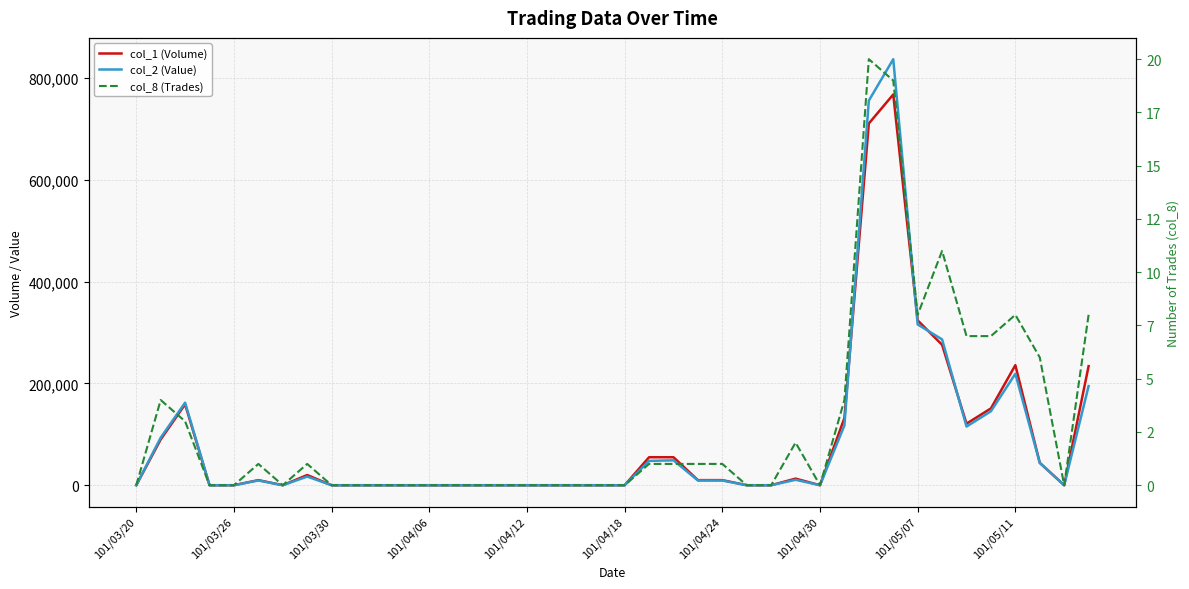

What is the approximate value of col_2 (Value) at 29, to the nearest 50?

117500